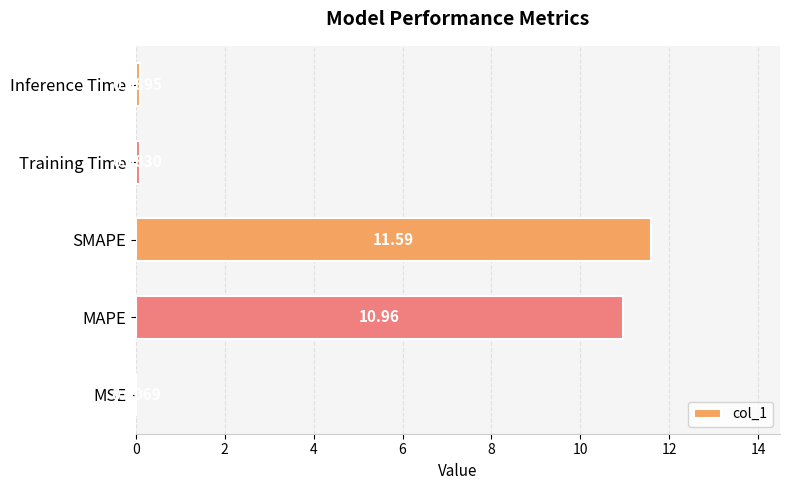

Does the chart contain stacked bars?

No